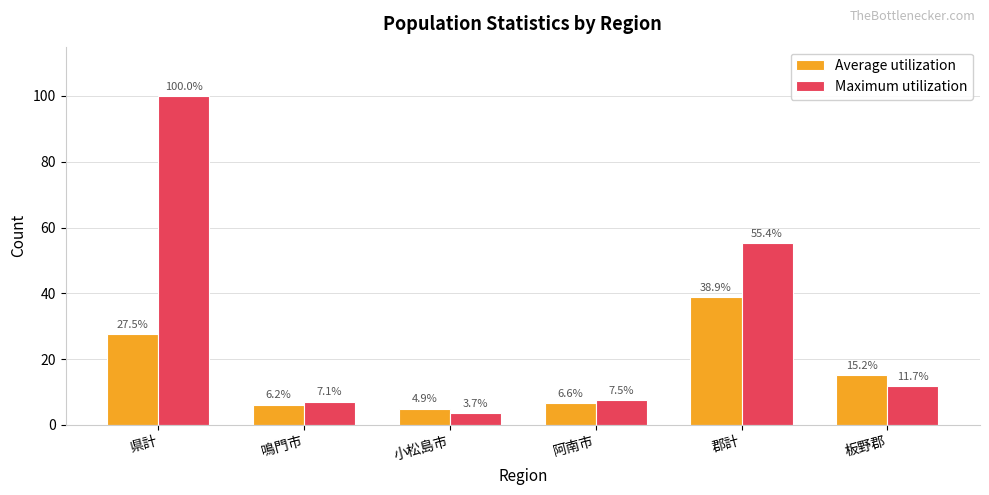

Reading left to right, list all the values displayed in this chart.

Average utilization: 27.5	6.2	4.9	6.6	38.9	15.2
Maximum utilization: 100.0	7.1	3.7	7.5	55.4	11.7